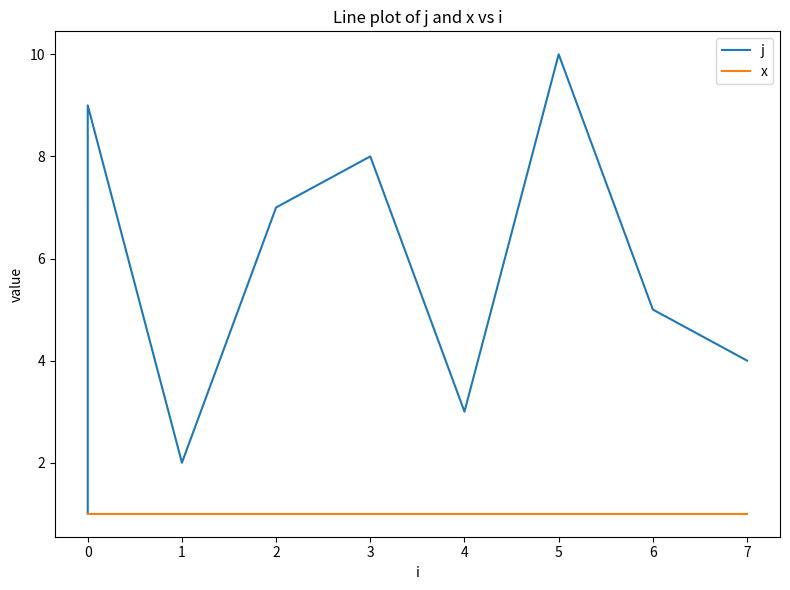

True or false: j and x cross at least once.

False